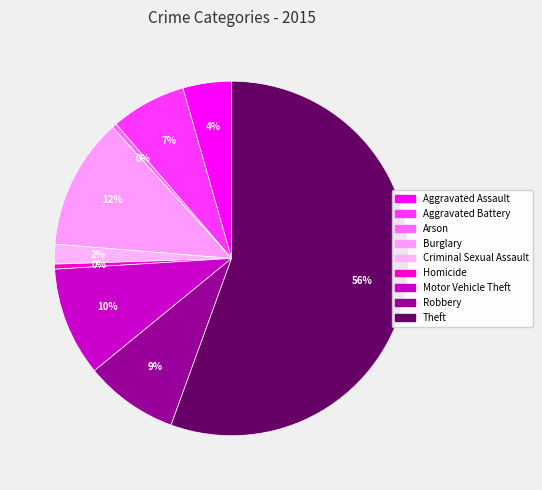

Which slice represents more than half of the pie?

Theft